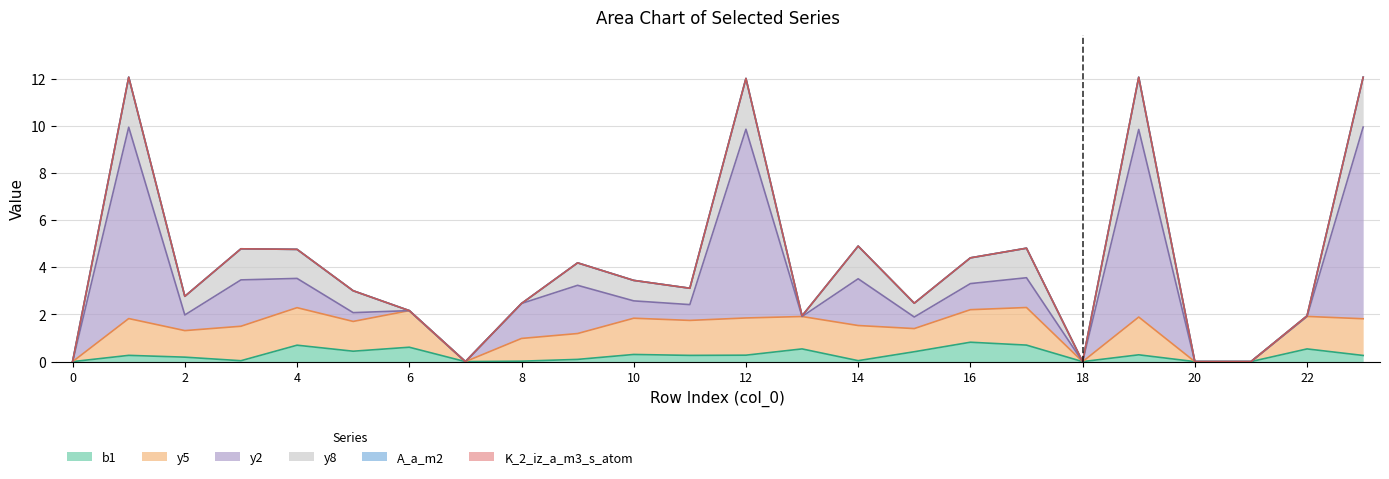

At how many categories does at least one series exceed 6?

4